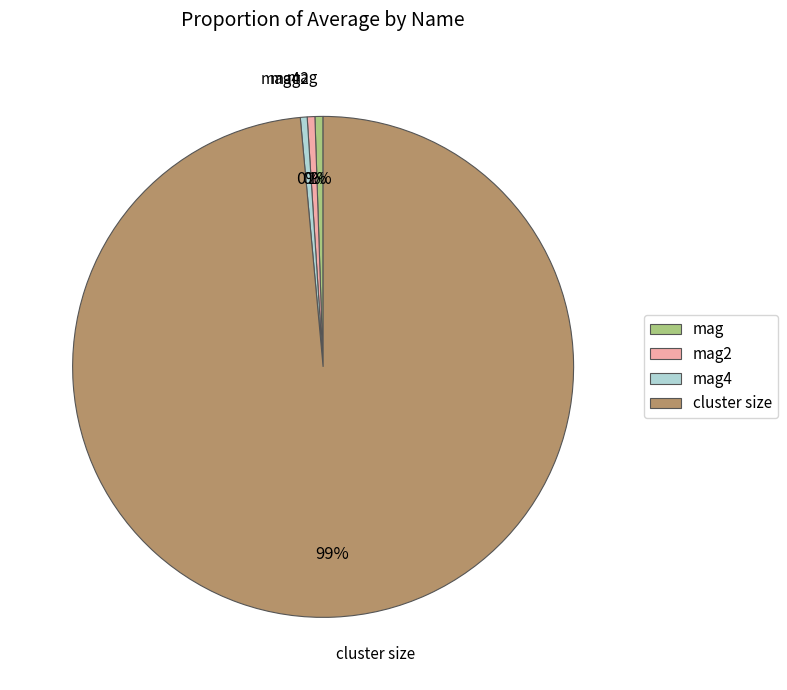

How many segments does this pie chart have?

4